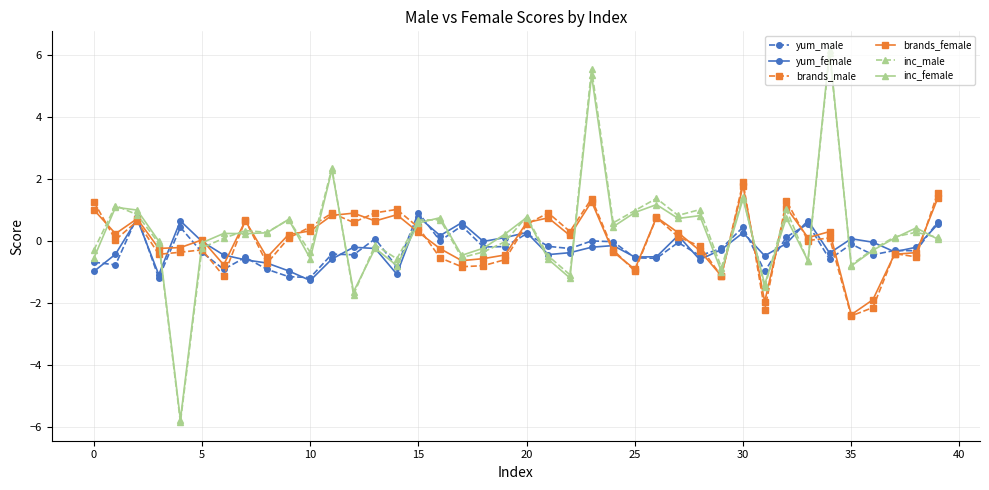

What is the value of the brands_female point at the 35th from the left?

0.3